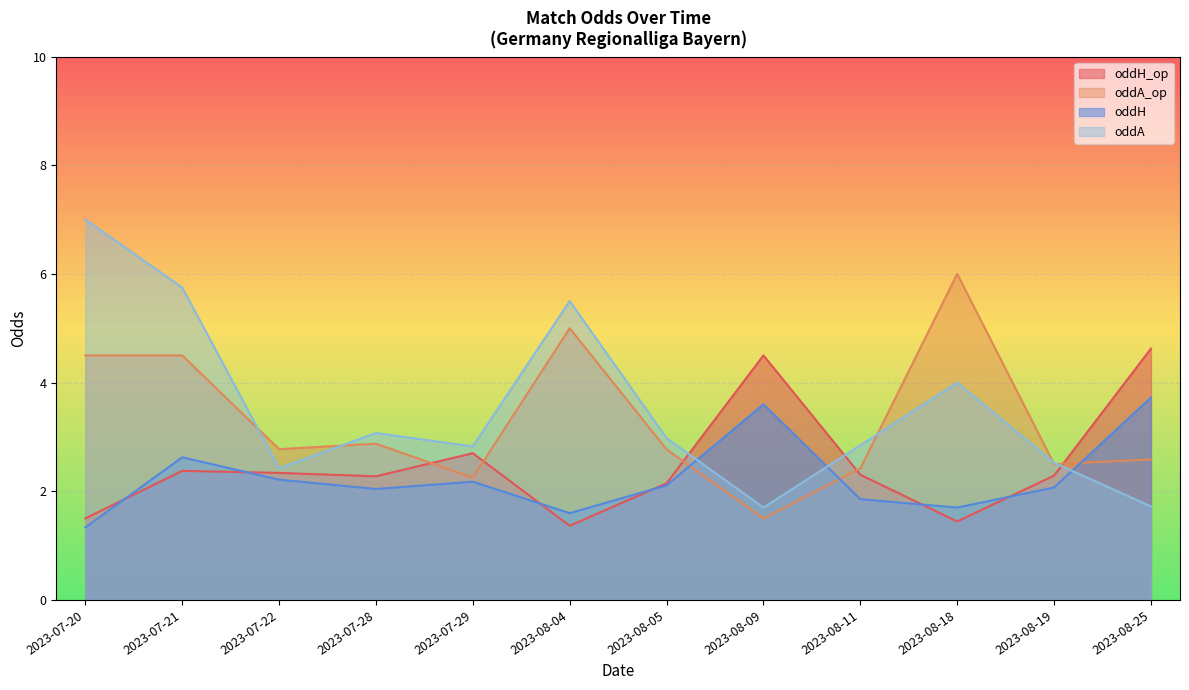

What is the sum of all oddA_op values?

39.7